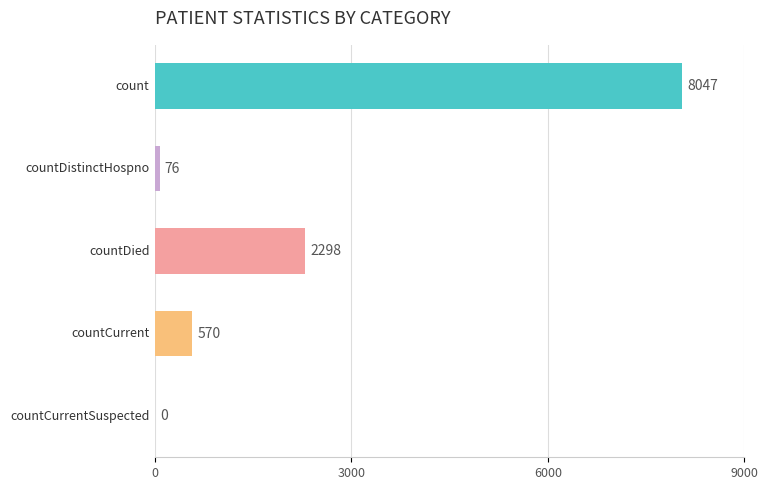

Count the number of categories in the chart.

5